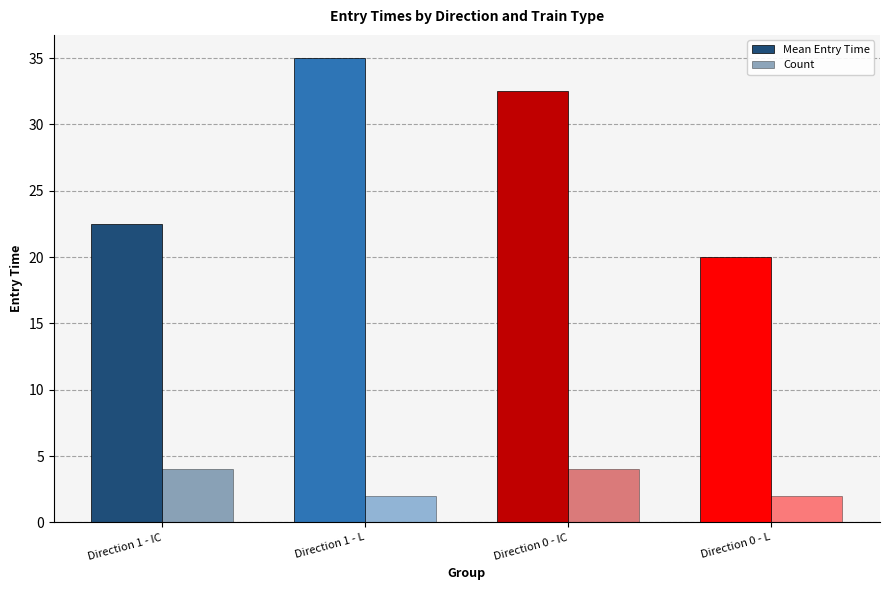

What is the value of the Count bar at the 3rd from the left?

4.0